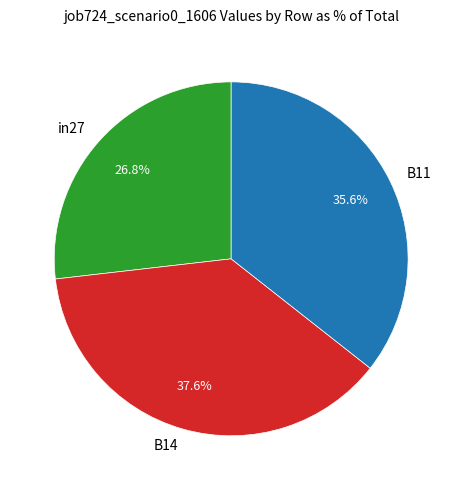

Does any single category account for the majority?

No